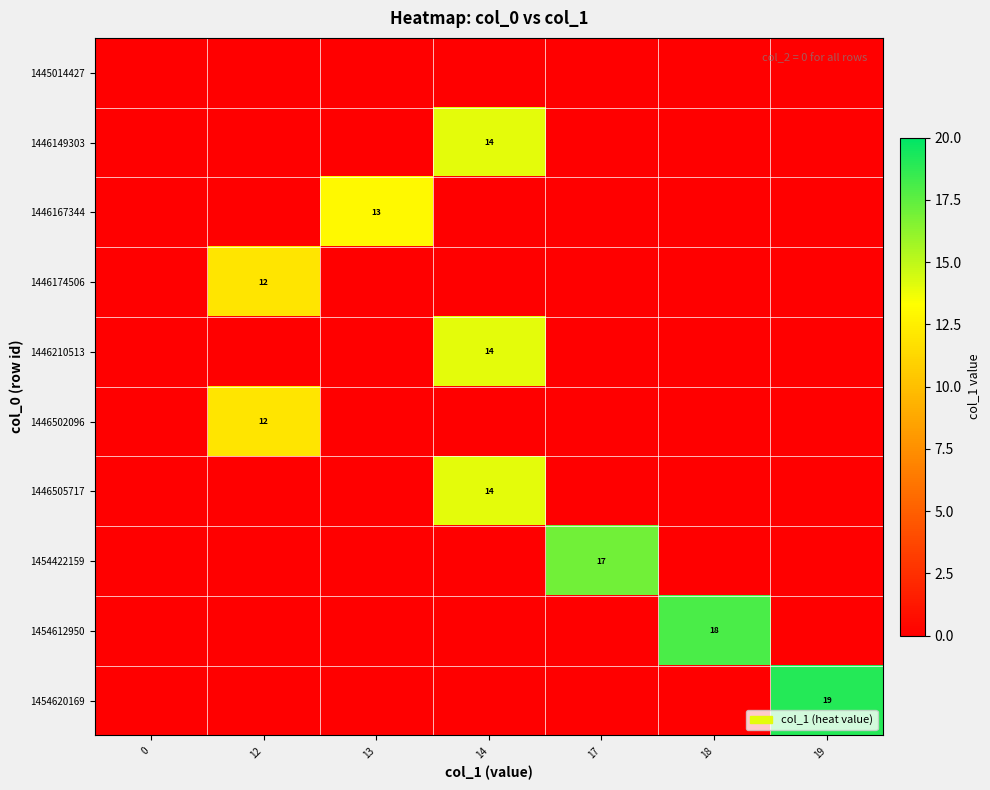

What is the highest value of the 1446174506 series?

12